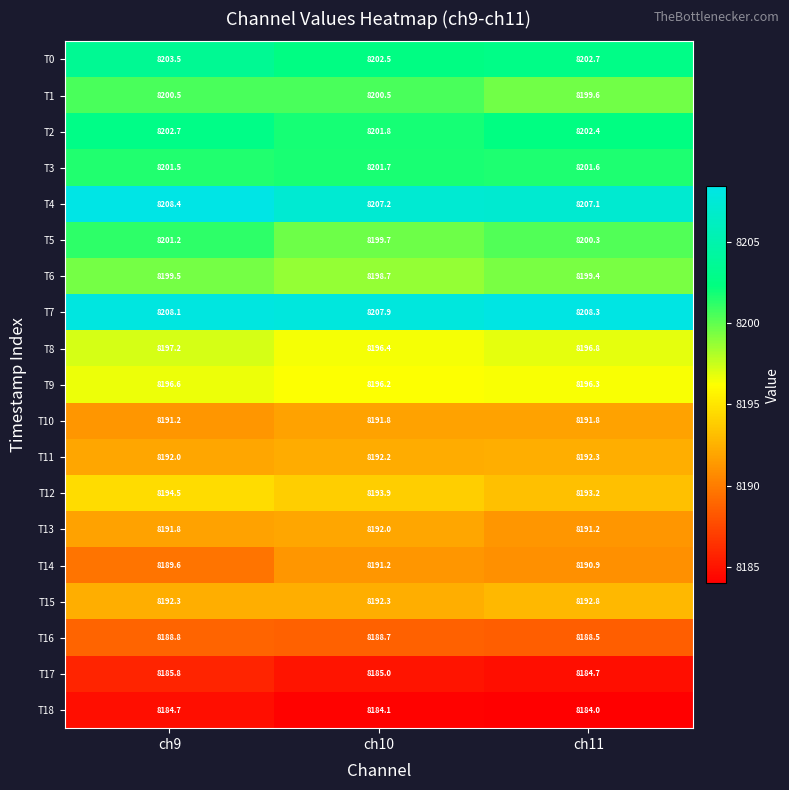

Which series has the largest total across all categories?

T7